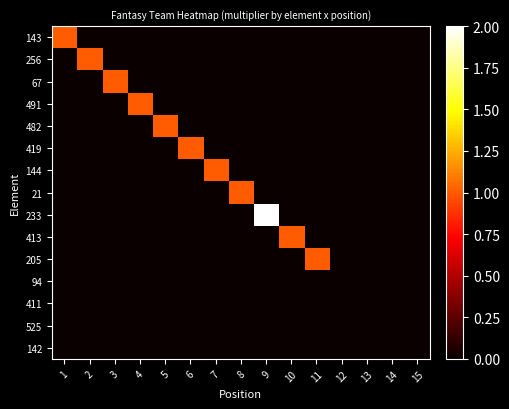

List the series in order of their peak value, highest first.

233, 143, 256, 67, 491, 482, 419, 144, 21, 413, 205, 94, 411, 525, 142